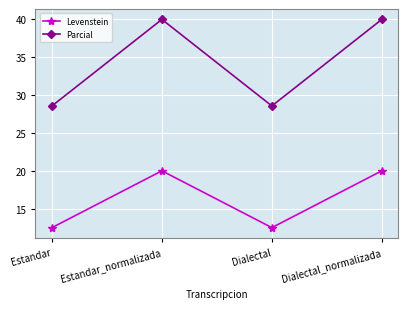

Reading right to left, what are all the values shown in this chart?

Levenstein: Dialectal_normalizada=20.0	Dialectal=12.5	Estandar_normalizada=20.0	Estandar=12.5
Parcial: Dialectal_normalizada=40.0	Dialectal=28.6	Estandar_normalizada=40.0	Estandar=28.6